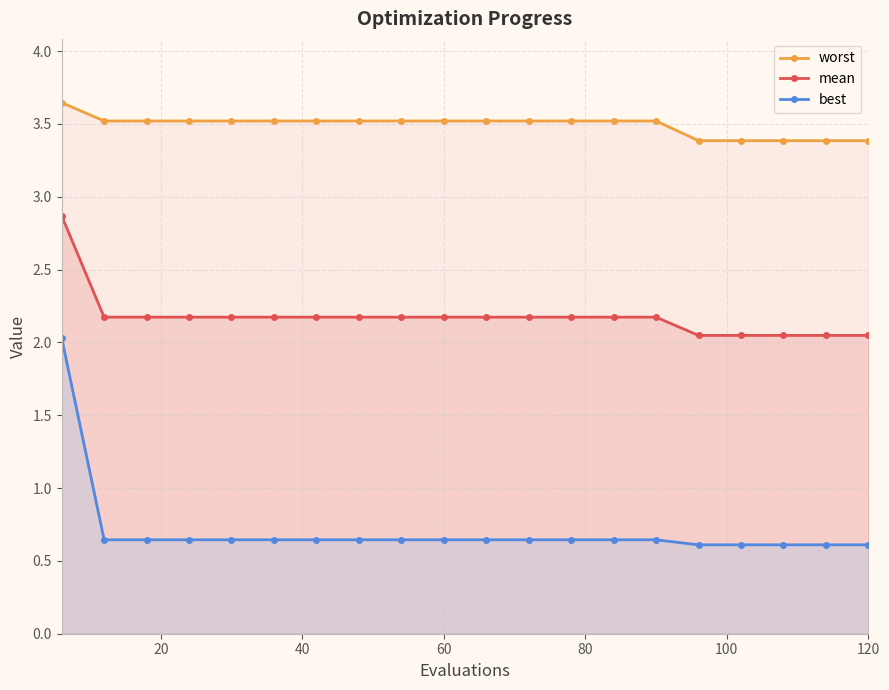

Does the chart have visible grid lines?

Yes